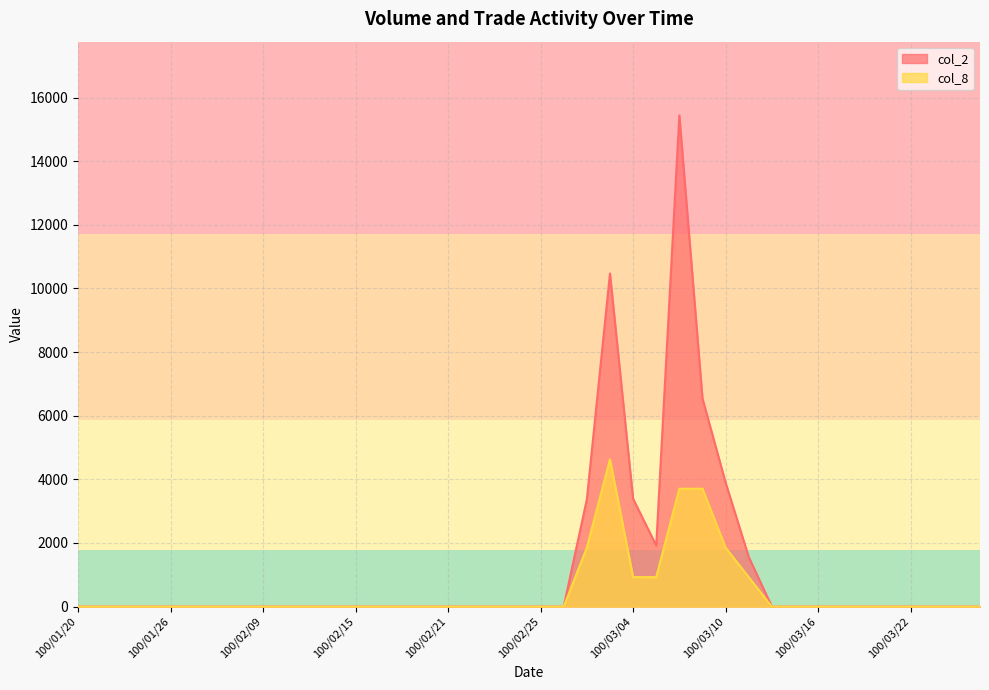

The col_8 series shows -2467.3 at 100/02/14. True or false?

False